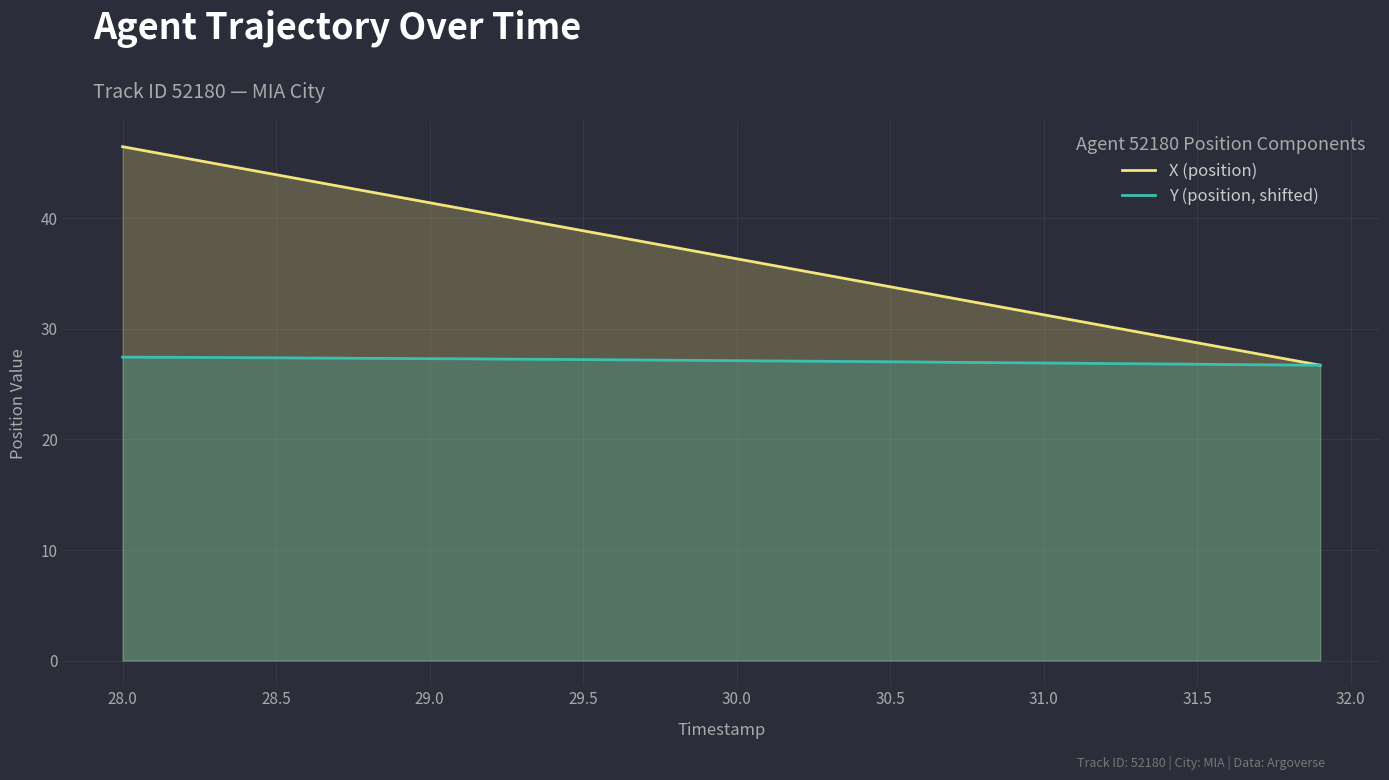

What is the average value of the Y (position, shifted) series?

27.1